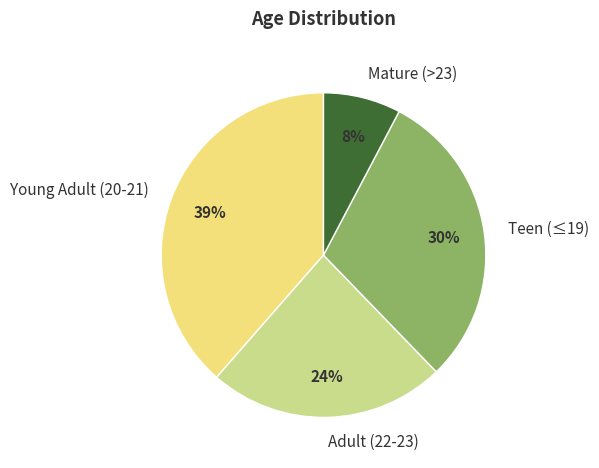

Combined, do Adult (22-23) and Mature (>23) account for over 50%?

No